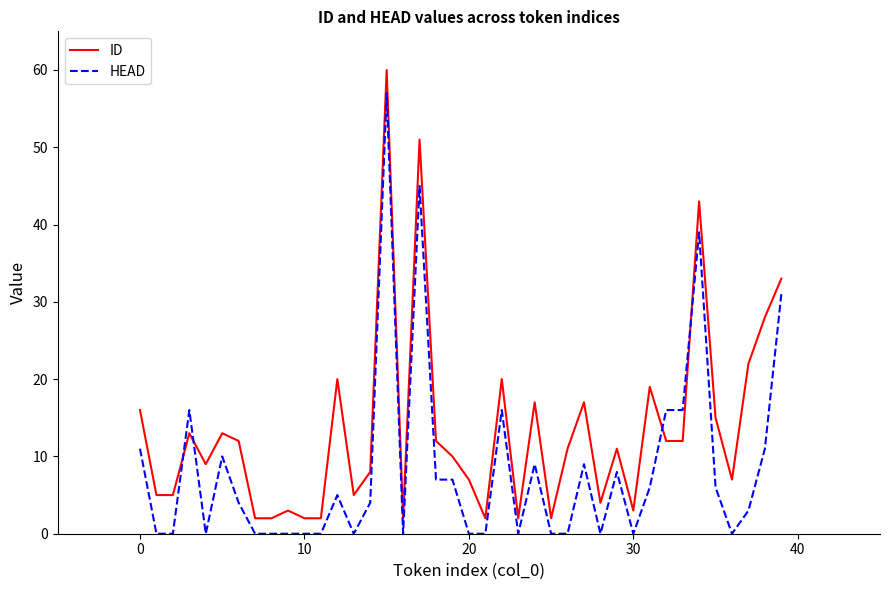

Which series ends up on top after the final intersection of ID and HEAD?

ID